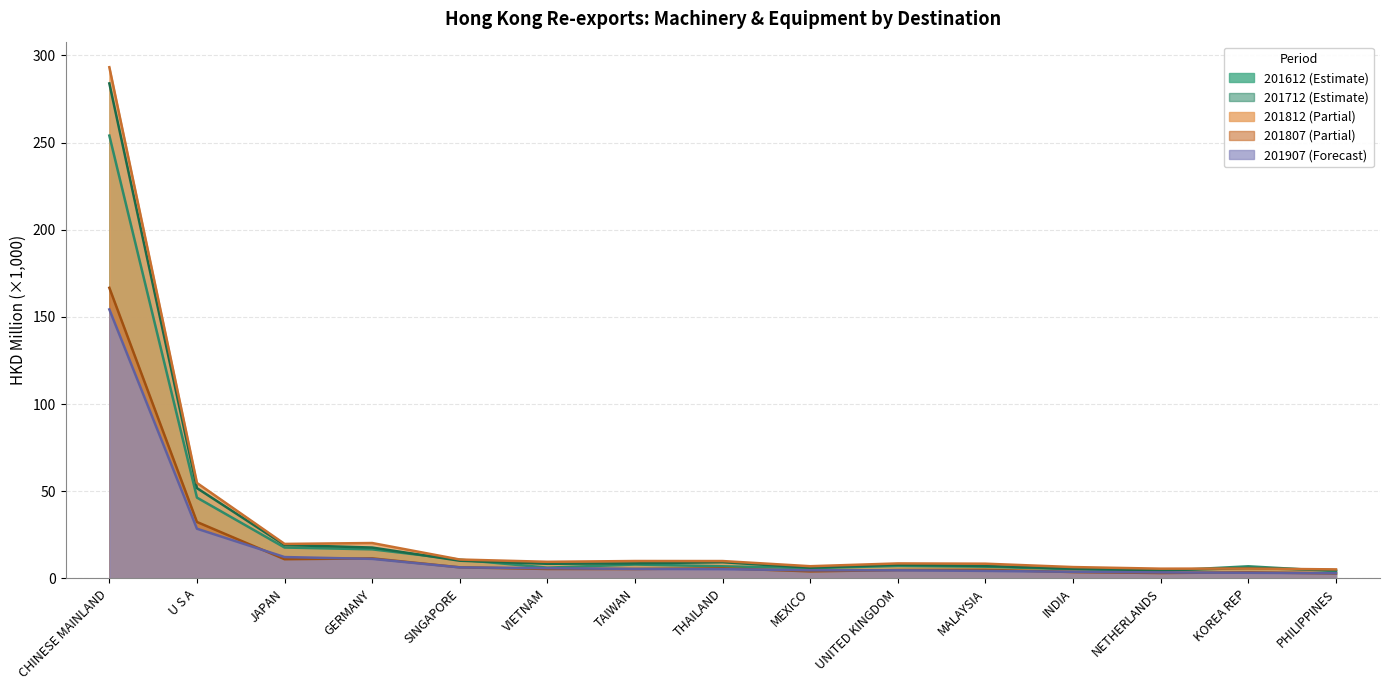

What is the label of the 15th point from the right?

CHINESE MAINLAND